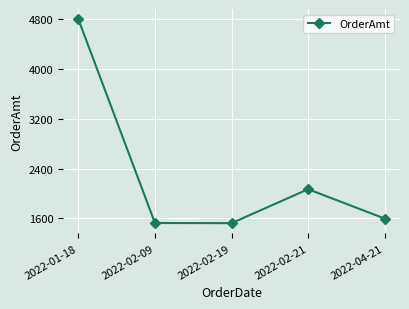

What is the difference between the maximum and second lowest values?

3270